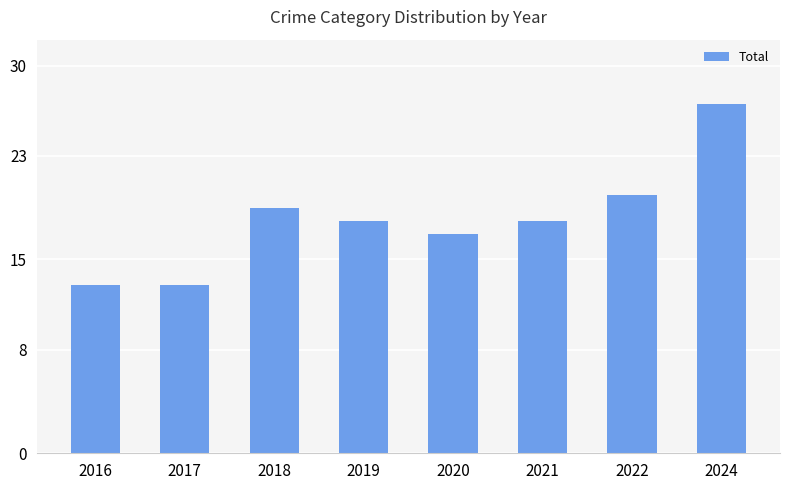

Is it true that the value at 2022 is 12?

False